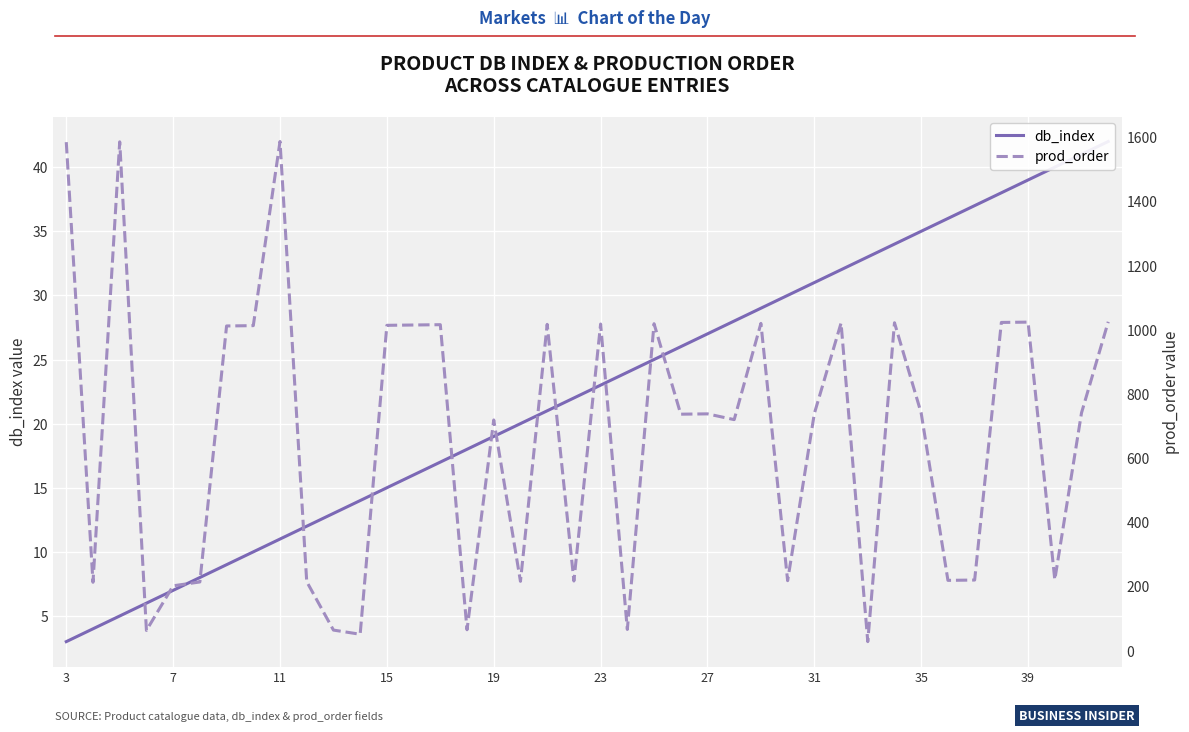

At 11, list the series in order from largest to smallest.

prod_order, db_index